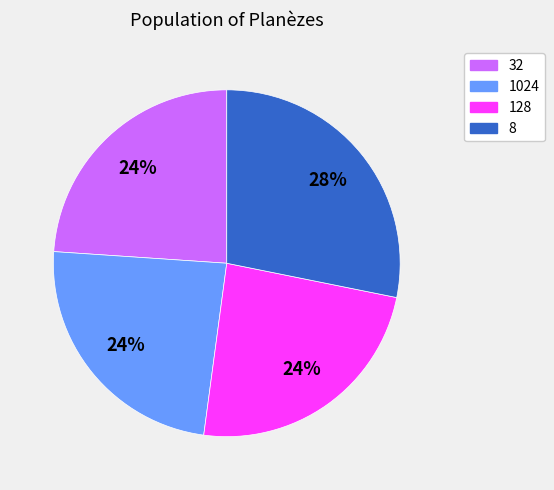

Does 8 represent more than half of the total?

No